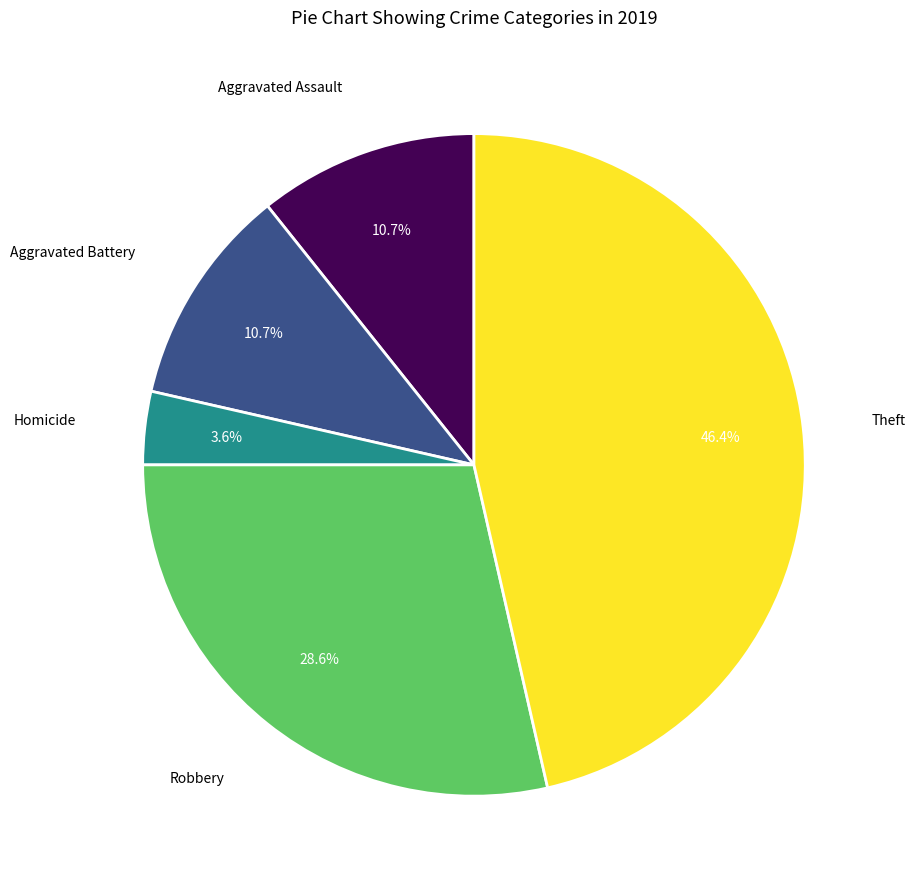

Does any single category account for the majority?

No